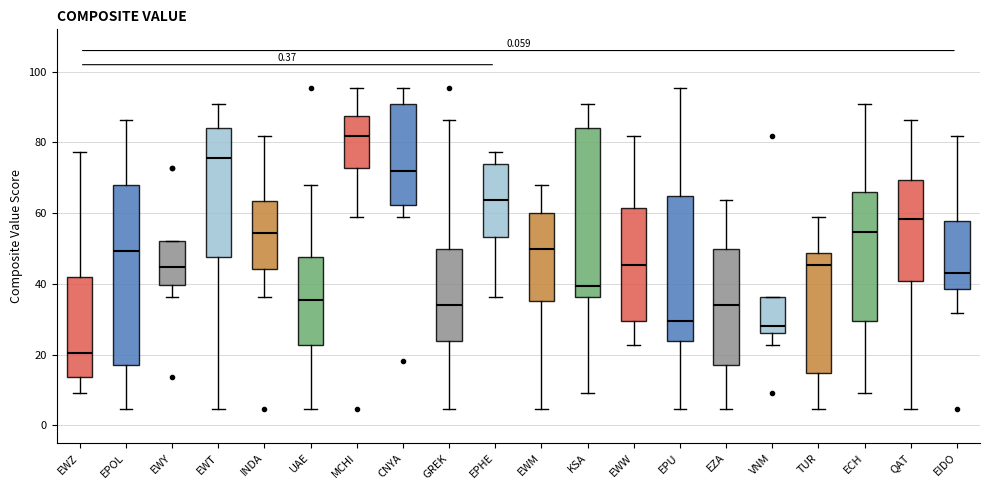

Where does the median line of the box for CNYA sit on the y-axis? The values are not printed on the chart, so give them approximately, as read against the axis.

72